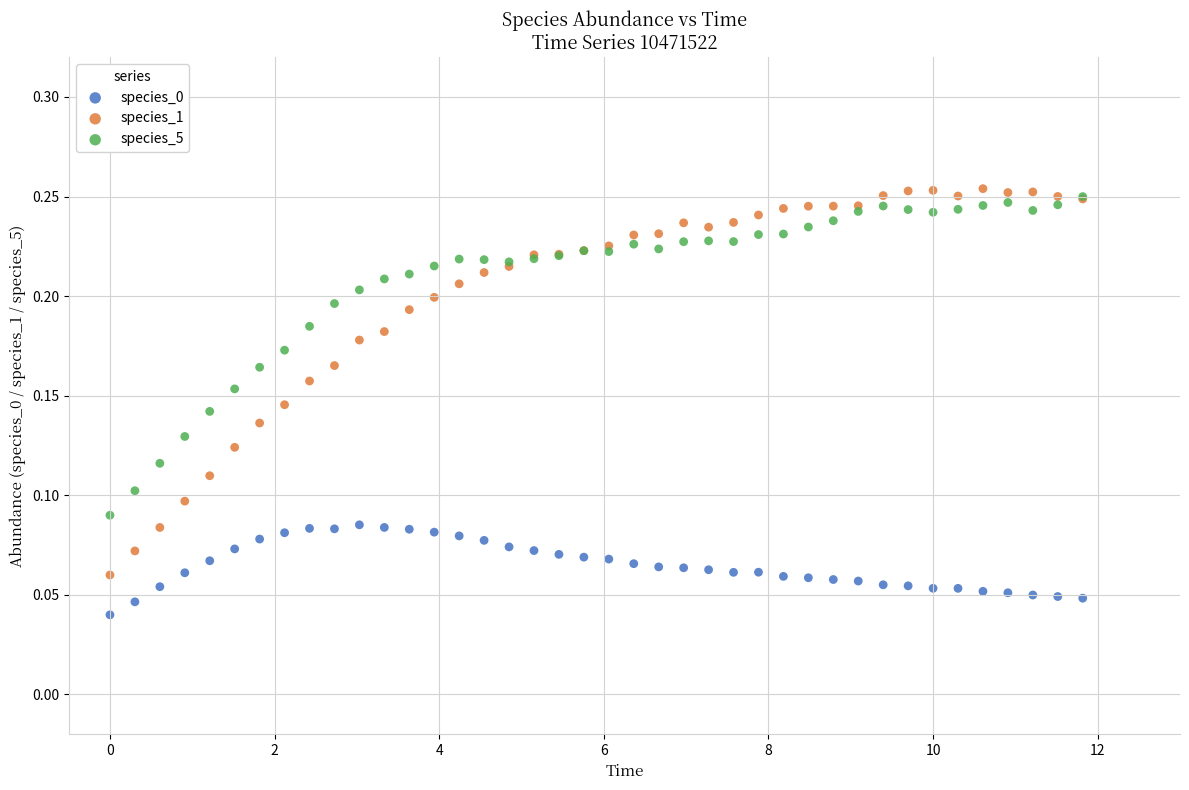

Which series contains the highest Y value?

species_1